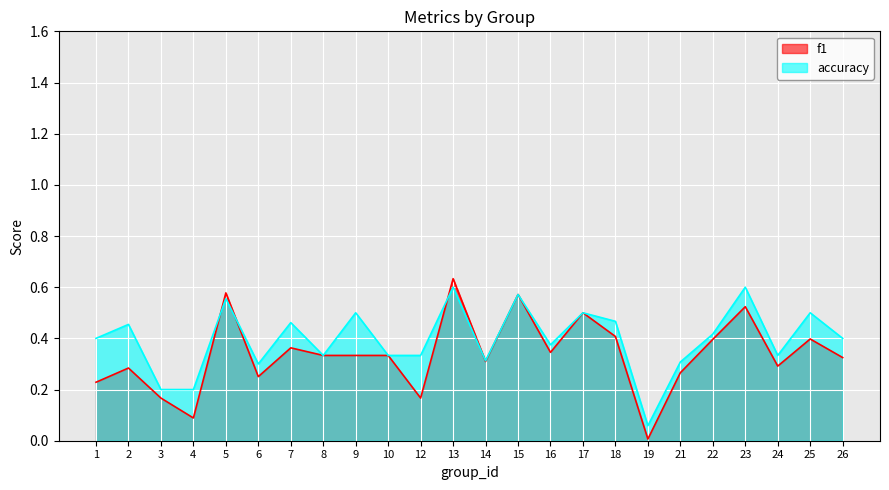

How many lines are shown in the chart?

2